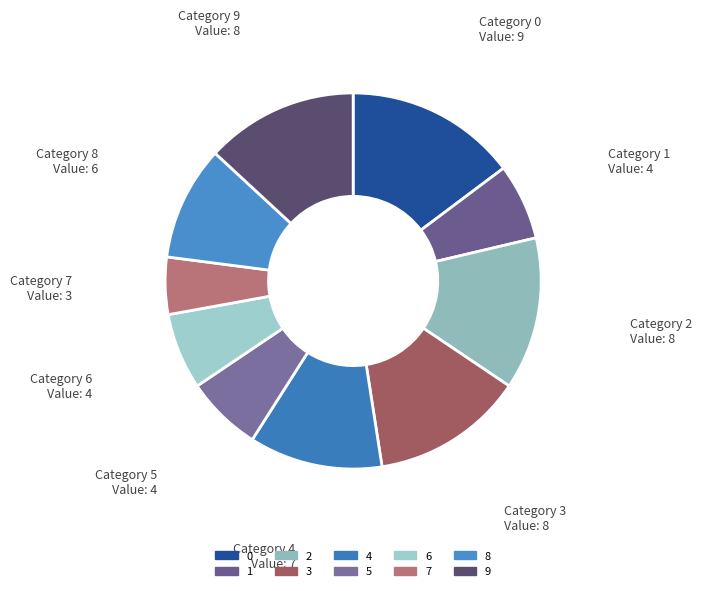

The 1 slice represents 2% of the pie. True or false?

False